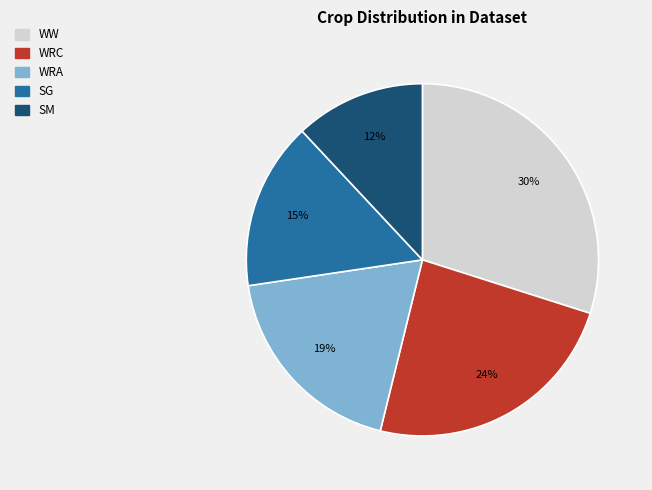

To the nearest percent, what is the difference between the largest and smallest slice percentages?

18%